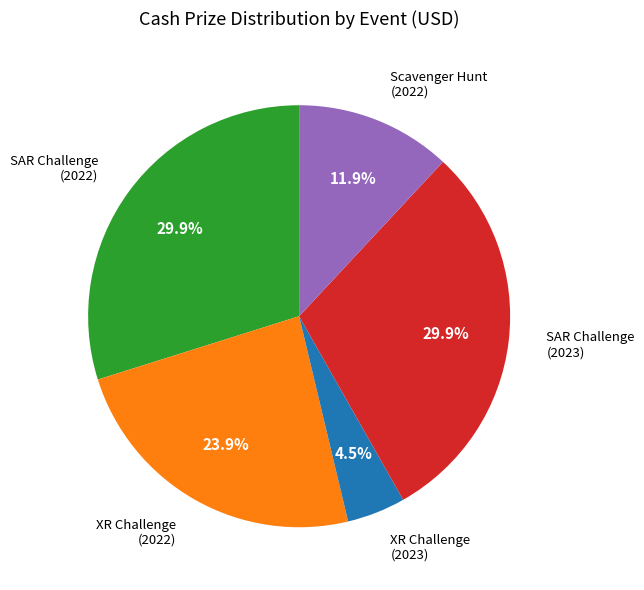

Does any single category account for the majority?

No